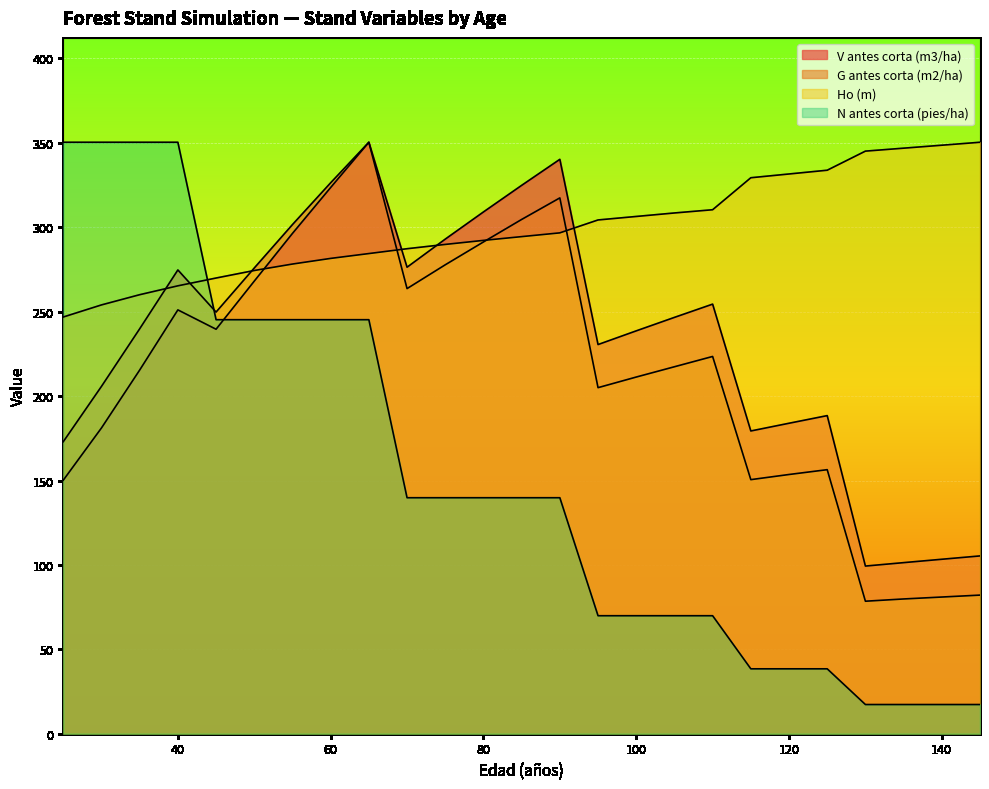

Is the value of V antes corta (m3/ha) at 25 greater than the value of N antes corta (pies/ha) at 85?

Yes